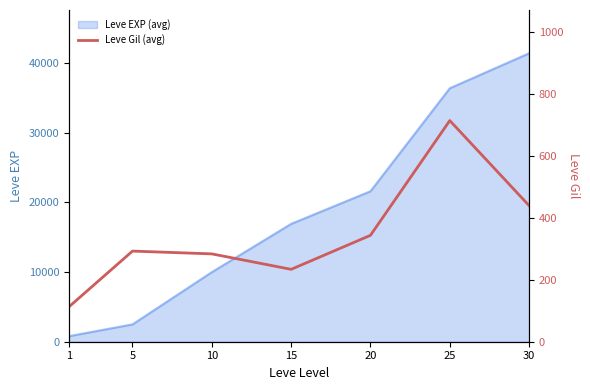

The chart shows a value of 440 at 30. True or false?

True